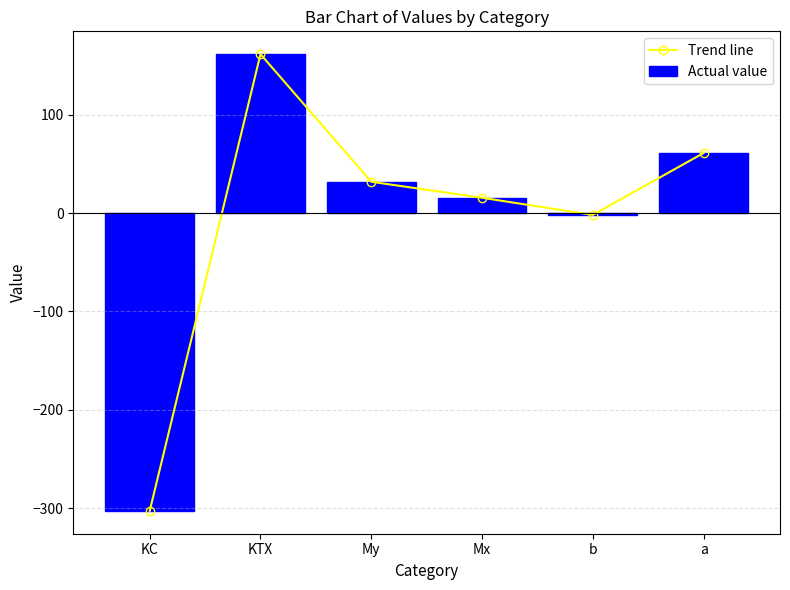

How many data points in Trend line are above 31?

3